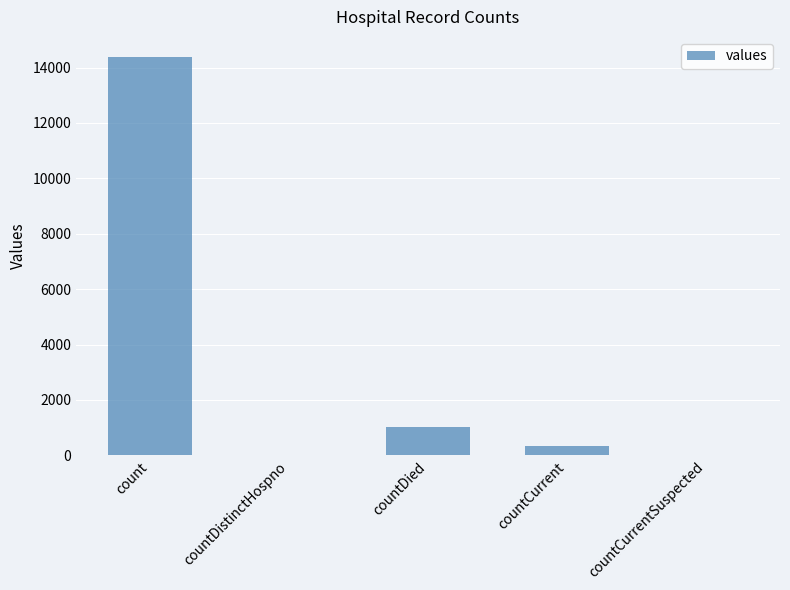

Is it true that the value at count is 14387?

True